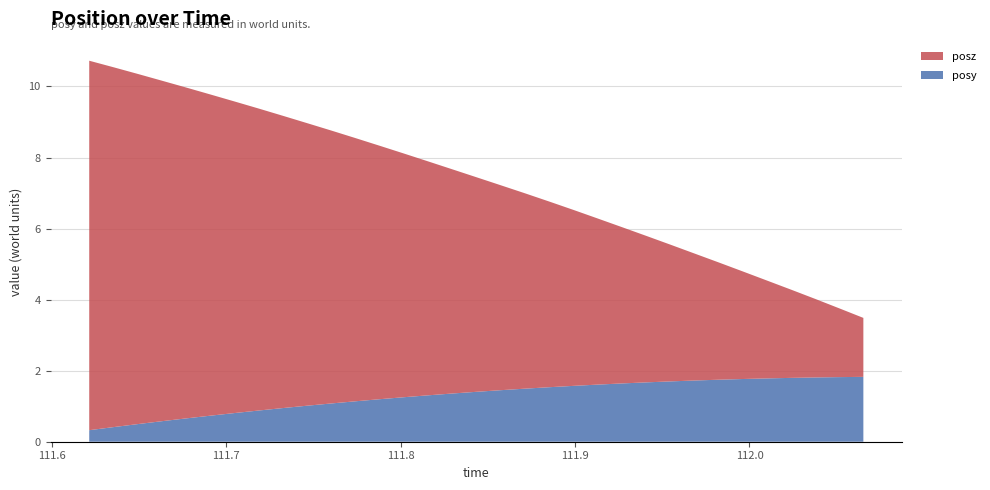

Reading left to right, transcribe all the data shown in this chart.

posy: 111.6214=0.3	111.6355=0.4	111.6493=0.5	111.6633=0.6	111.677=0.7	111.6908=0.7	111.7052=0.8	111.7185=0.9	111.7326=0.9	111.7464=1.0	111.7605=1.1	111.7743=1.1	111.7881=1.2	111.8021=1.3	111.8159=1.3	111.8296=1.4	111.8434=1.4	111.8571=1.4	111.8714=1.5	111.8854=1.5	111.8992=1.6	111.9129=1.6	111.9269=1.6	111.941=1.7	111.9547=1.7	111.9684=1.7	111.9821=1.7	111.9963=1.8	112.0098=1.8	112.0243=1.8	112.0377=1.8	112.0515=1.8	112.0653=1.8
posz: 111.6214=10.4	111.6355=10.1	111.6493=9.9	111.6633=9.6	111.677=9.3	111.6908=9.0	111.7052=8.8	111.7185=8.5	111.7326=8.2	111.7464=8.0	111.7605=7.7	111.7743=7.4	111.7881=7.1	111.8021=6.9	111.8159=6.6	111.8296=6.3	111.8434=6.0	111.8571=5.8	111.8714=5.5	111.8854=5.2	111.8992=5.0	111.9129=4.7	111.9269=4.4	111.941=4.1	111.9547=3.8	111.9684=3.6	111.9821=3.3	111.9963=3.0	112.0098=2.8	112.0243=2.5	112.0377=2.2	112.0515=1.9	112.0653=1.7